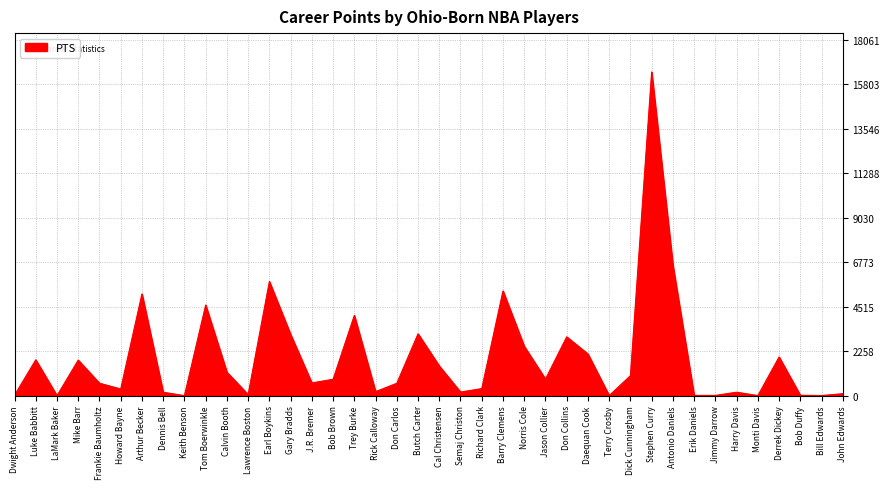

Approximately how many times larger is the value at Don Collins compared to Jason Collier?

3.5